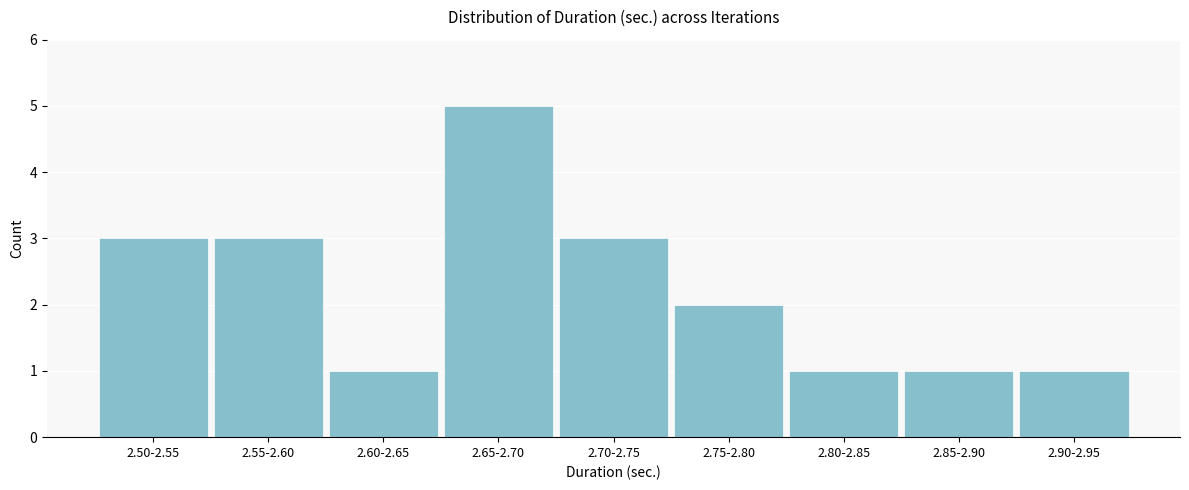

Reading left to right, extract all data points from this chart.

3	3	1	5	3	2	1	1	1